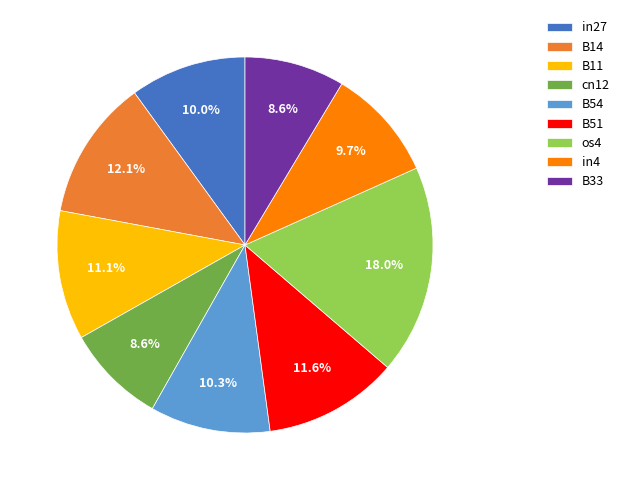

Which category has the biggest portion of the pie?

os4